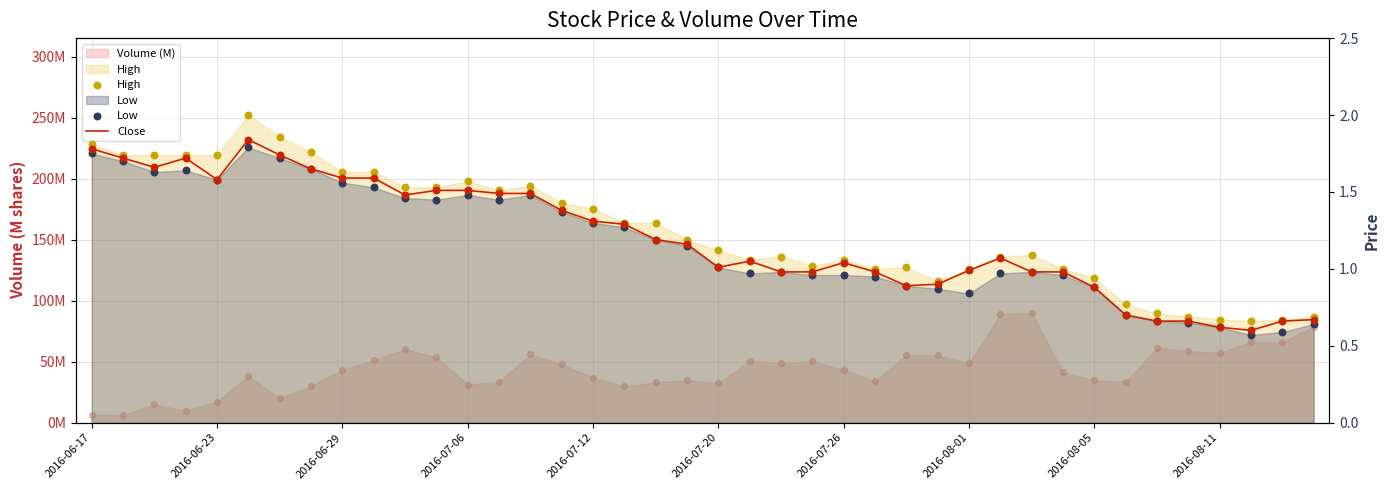

Is the value of Low at 34 greater than the value of Close at 32?

No